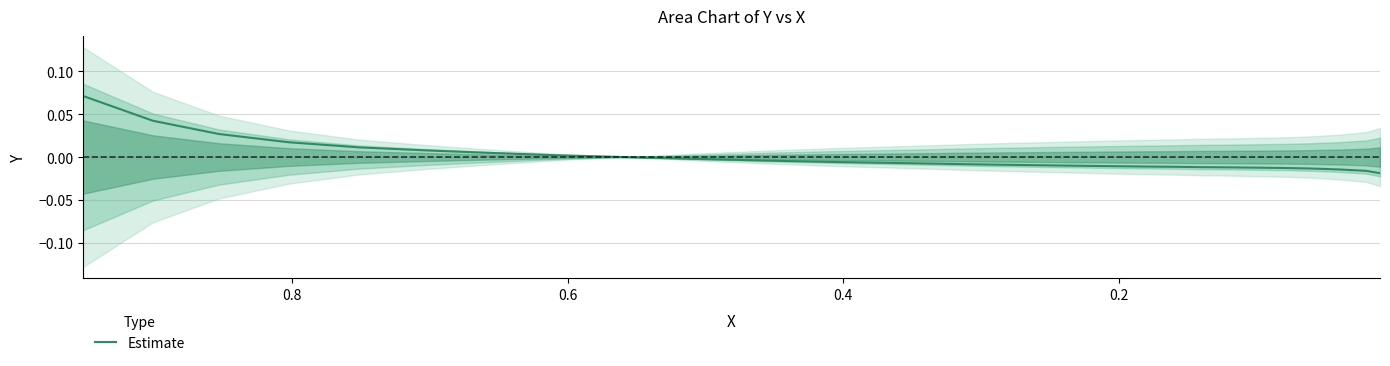

The value at 6 is 0.0. True or false?

False